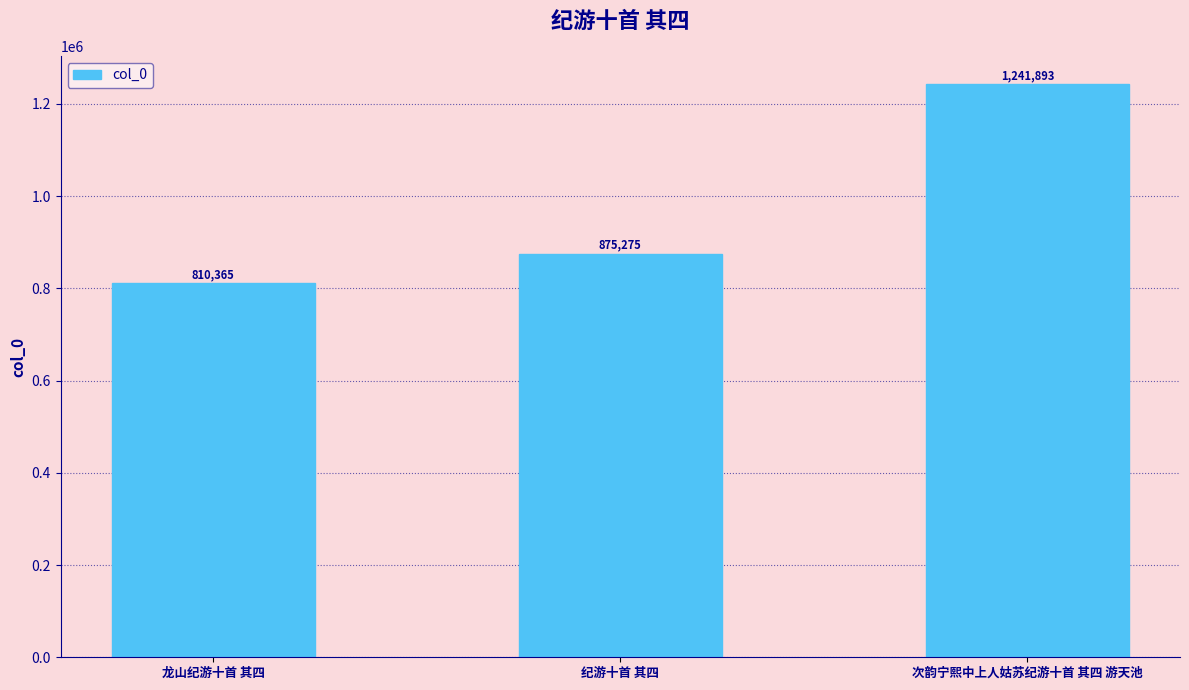

Count the number of data series in this chart.

1